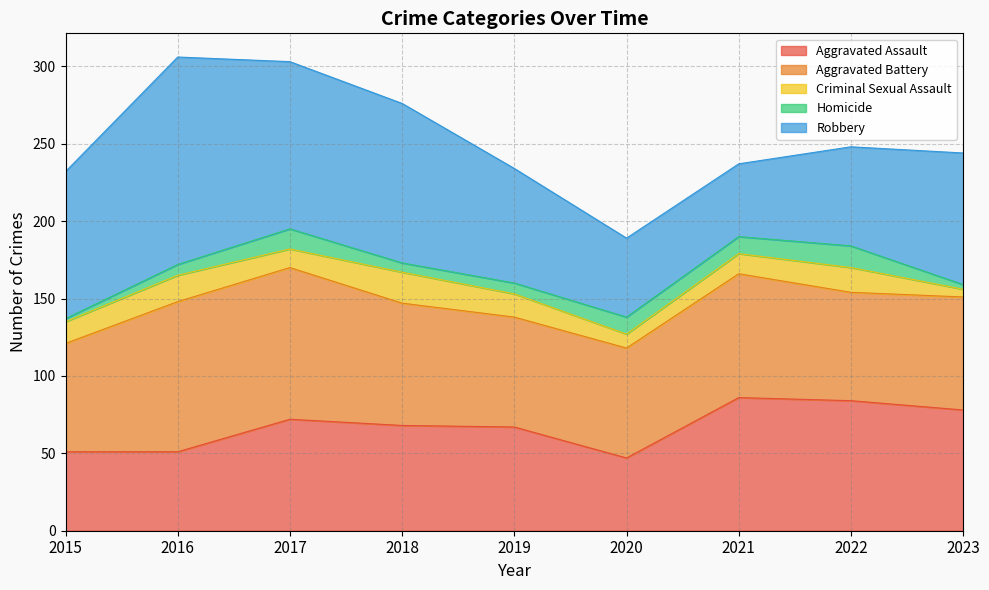

What is the sum of all Aggravated Battery values?

709